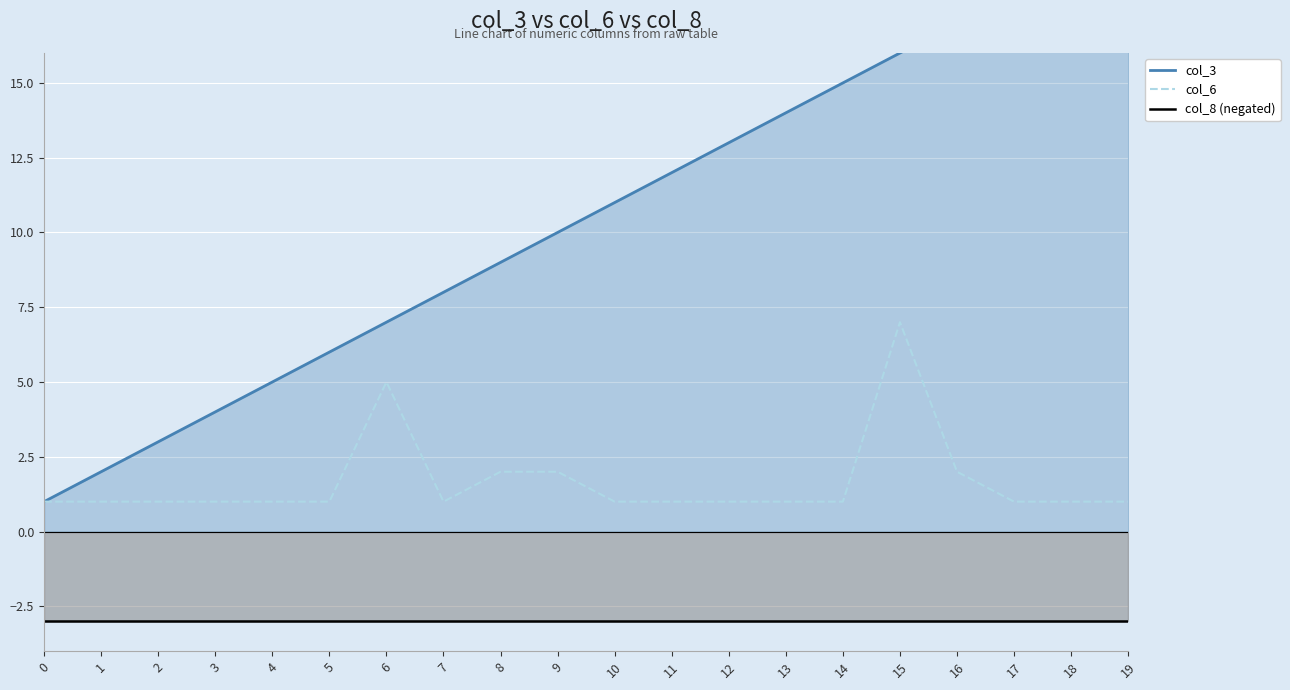

Is it true that col_6 equals 1 at 2?

True